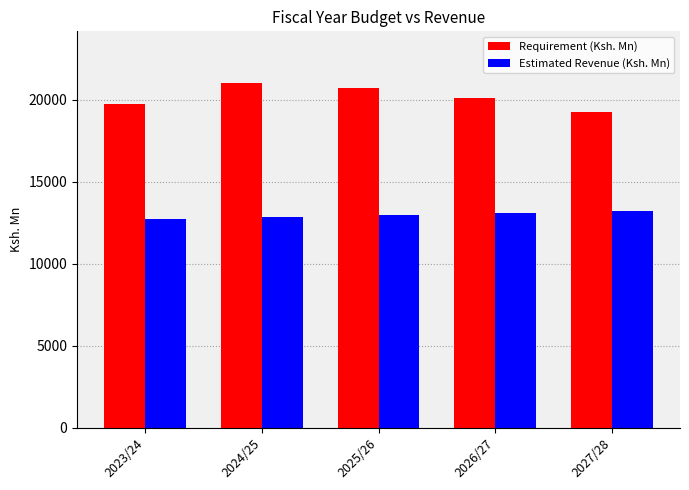

Reading left to right, transcribe all the data shown in this chart.

Requirement (Ksh. Mn): 19745	21006	20698	20088	19242
Estimated Revenue (Ksh. Mn): 12752	12852	12962	13083	13216